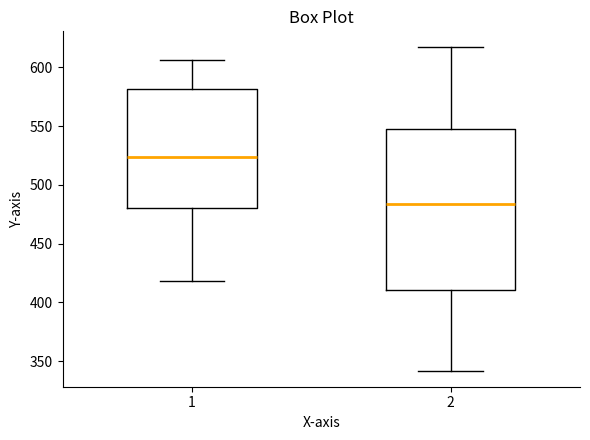

Reading left to right, transcribe this box plot: for each box, give where its median line is, the range the box spans, and where its two whiskers end, as read against the y-axis. The values are not printed on the chart, so give them approximately, as read against the axis.

1: median 525, box 480 to 580, whiskers 420 to 605
2: median 485, box 410 to 550, whiskers 340 to 615